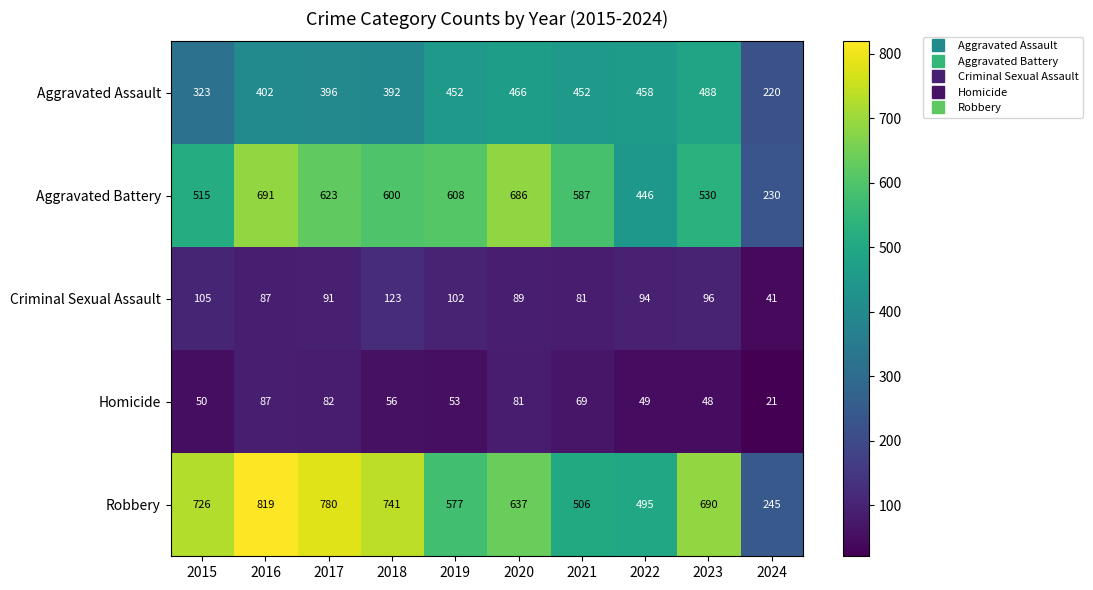

List the series in order of their peak value, highest first.

Robbery, Aggravated Battery, Aggravated Assault, Criminal Sexual Assault, Homicide